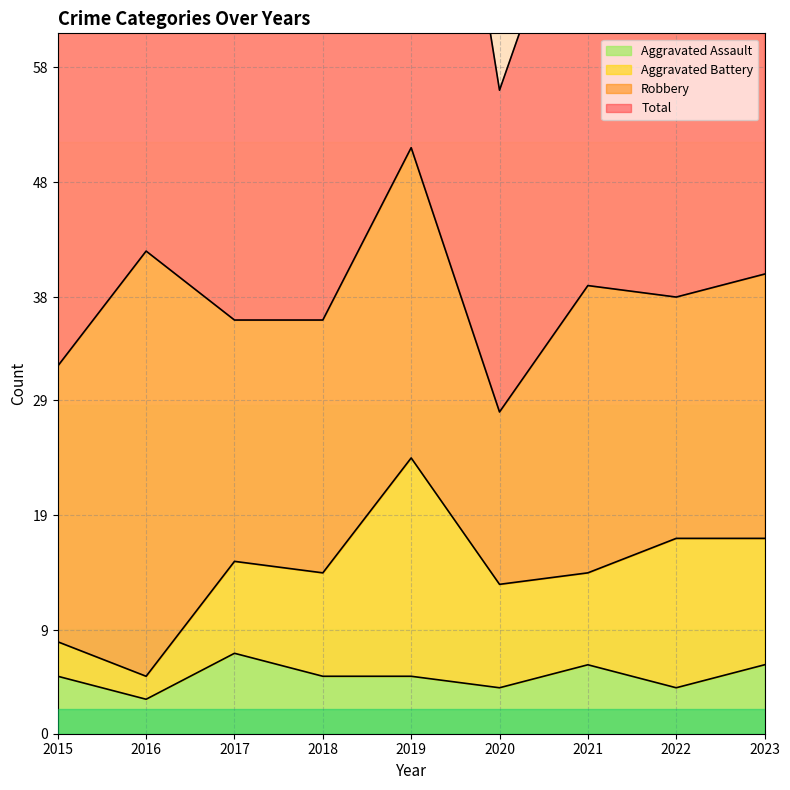

List the labels in order of Aggravated Assault value, smallest first.

2016, 2020, 2022, 2015, 2018, 2019, 2021, 2023, 2017